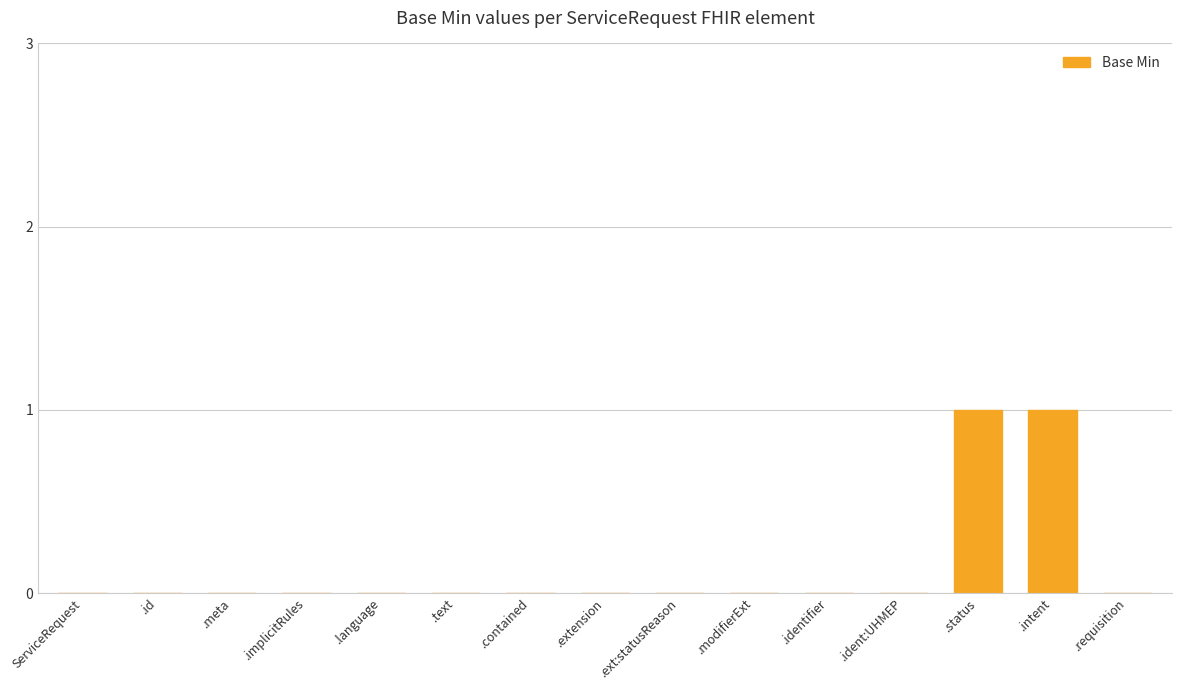

What is the greatest value displayed?

1